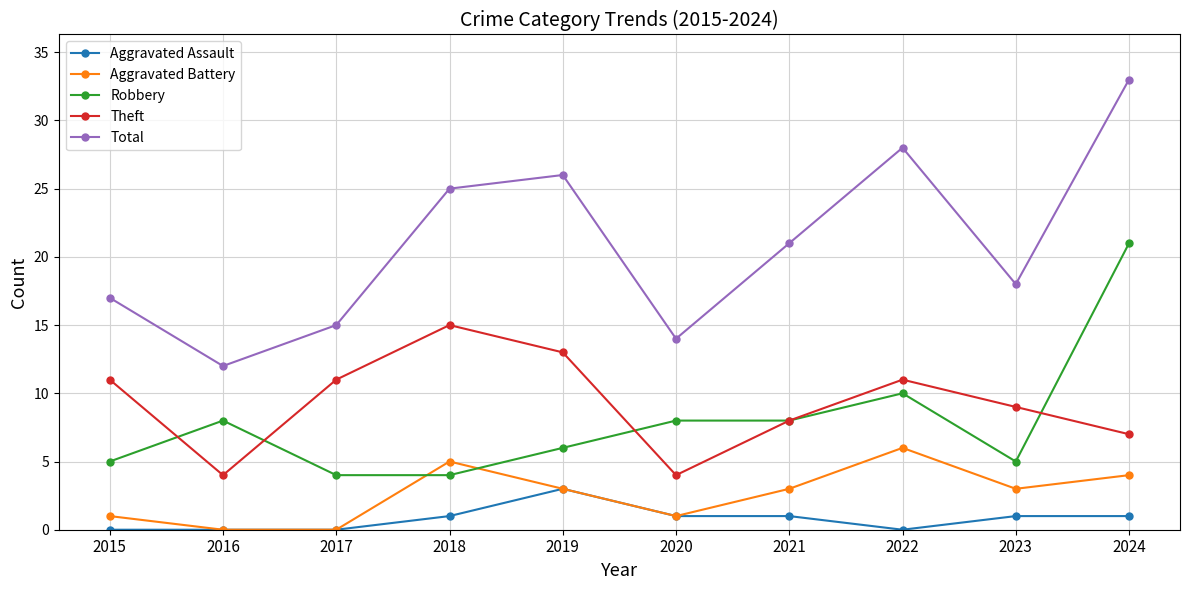

Where is the first local maximum for Total?

2019